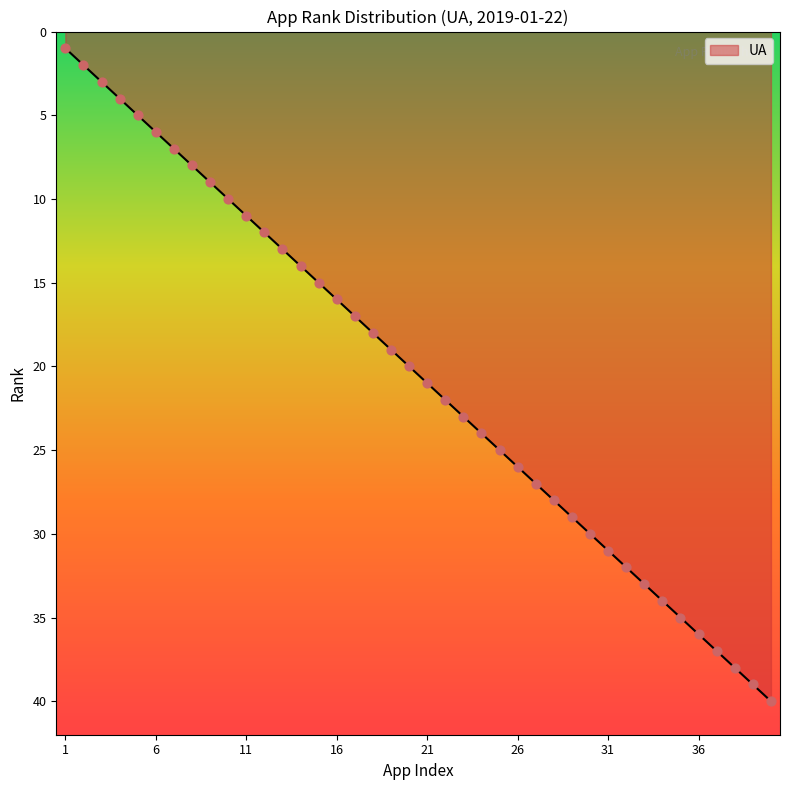

What is the difference between the maximum and minimum values?

39